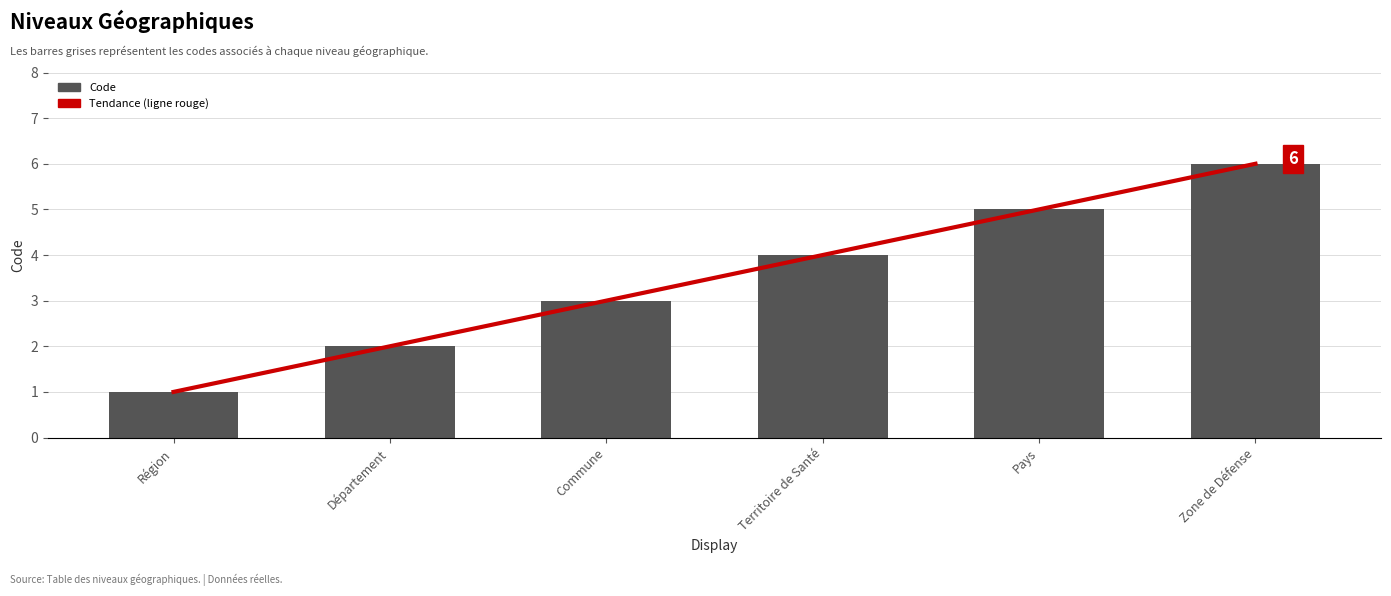

What are all the series names shown in the legend?

Tendance (ligne rouge), Code